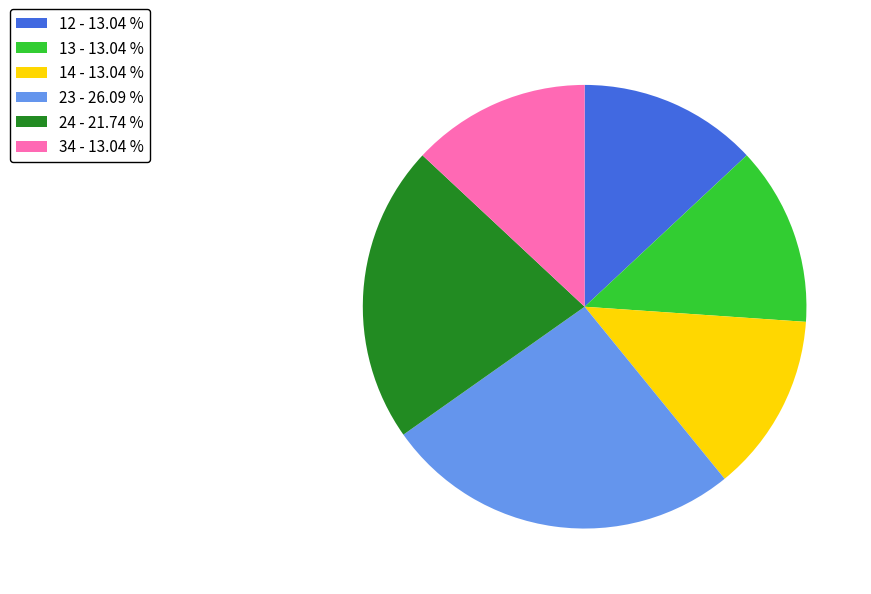

Is there a majority slice in this chart?

No